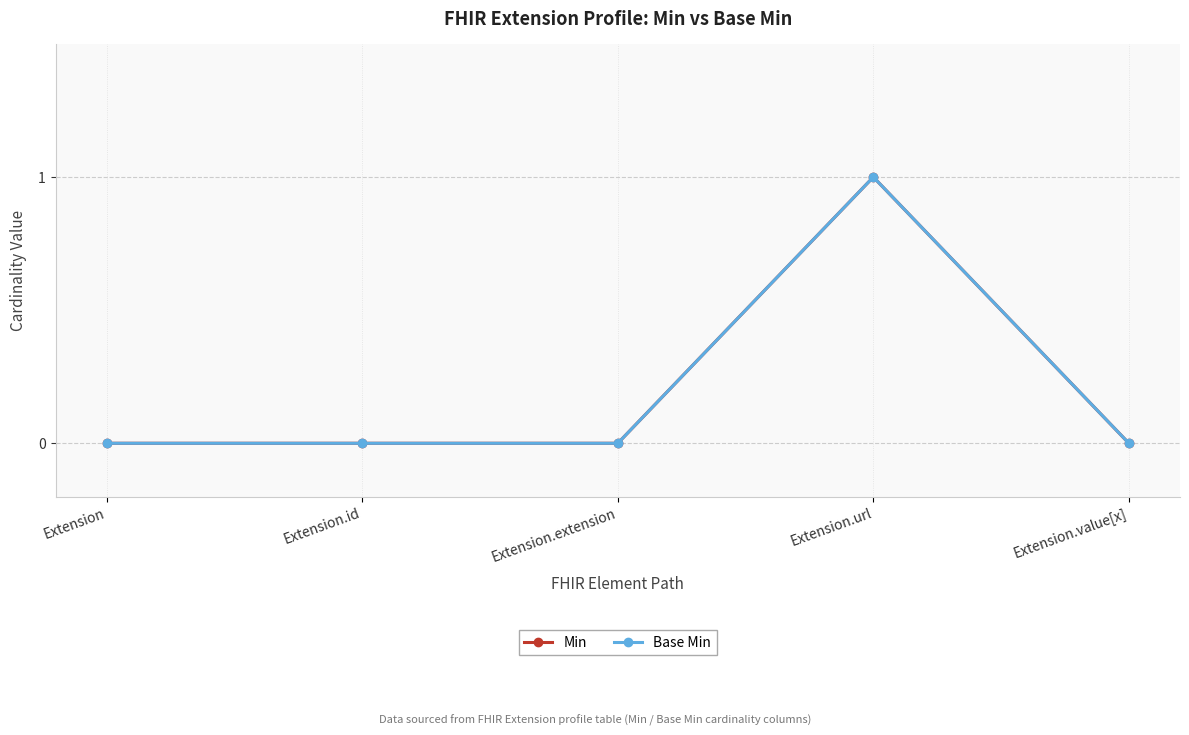

What is the sum of all Min values?

1